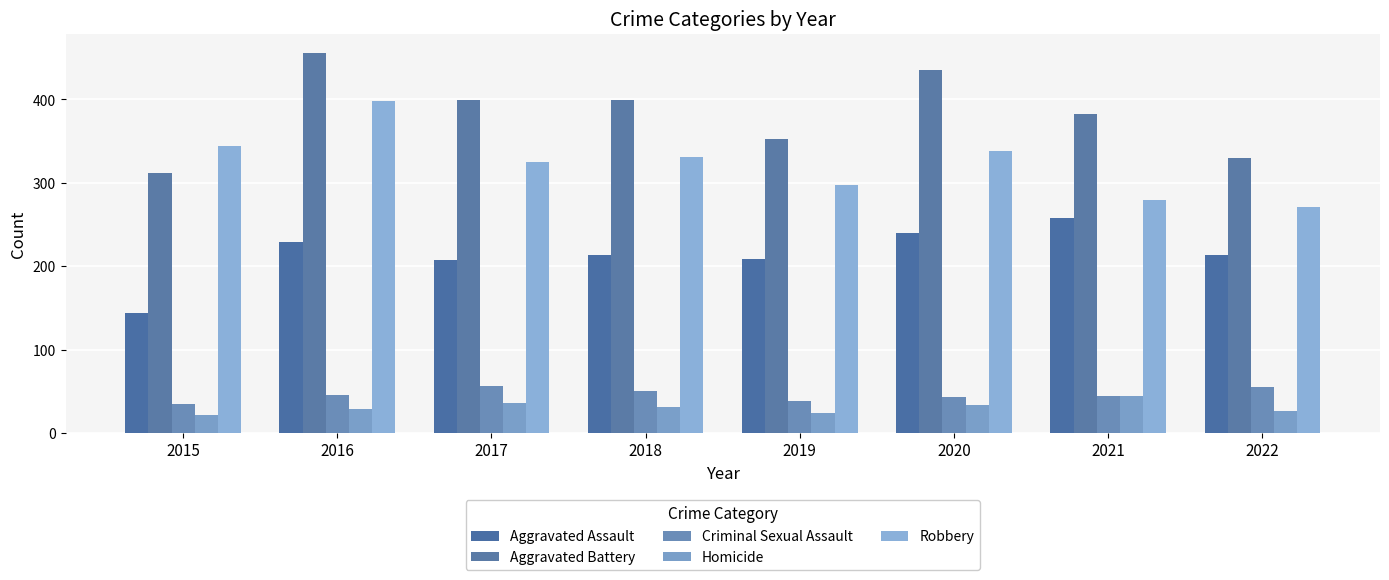

Where is Aggravated Battery nearest to the value 384?

2021